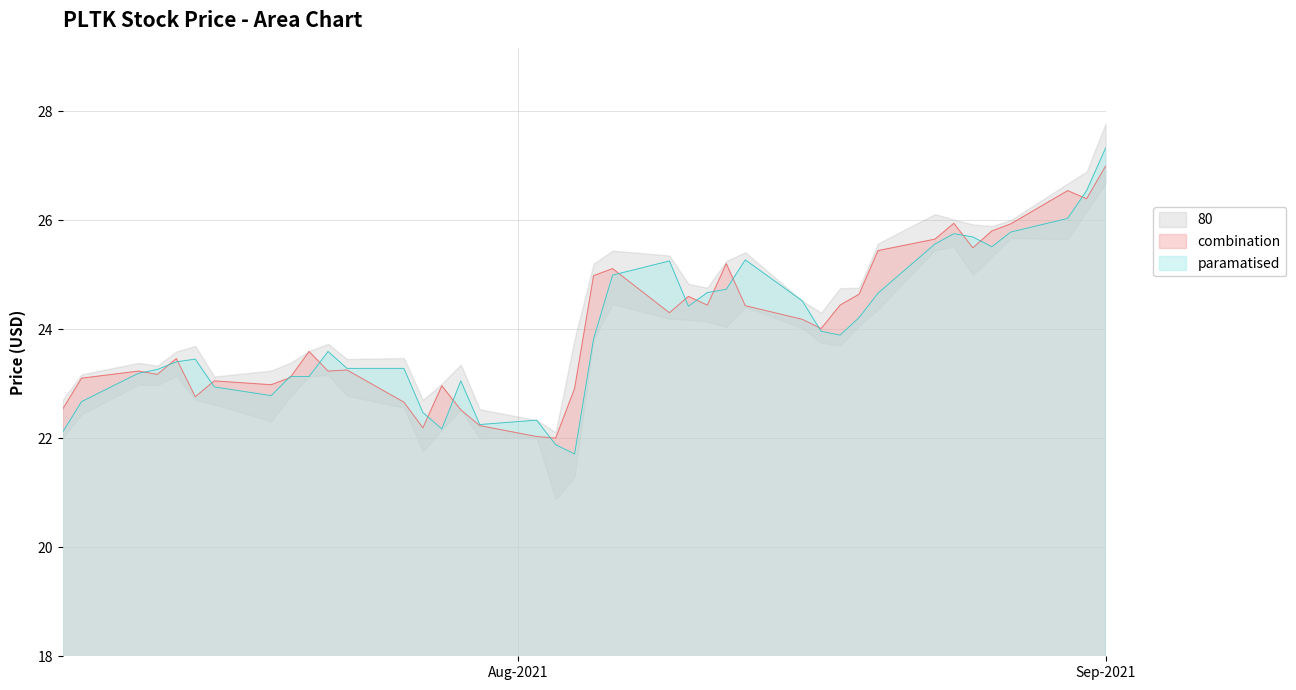

What is the minimum value for combination?

22.0